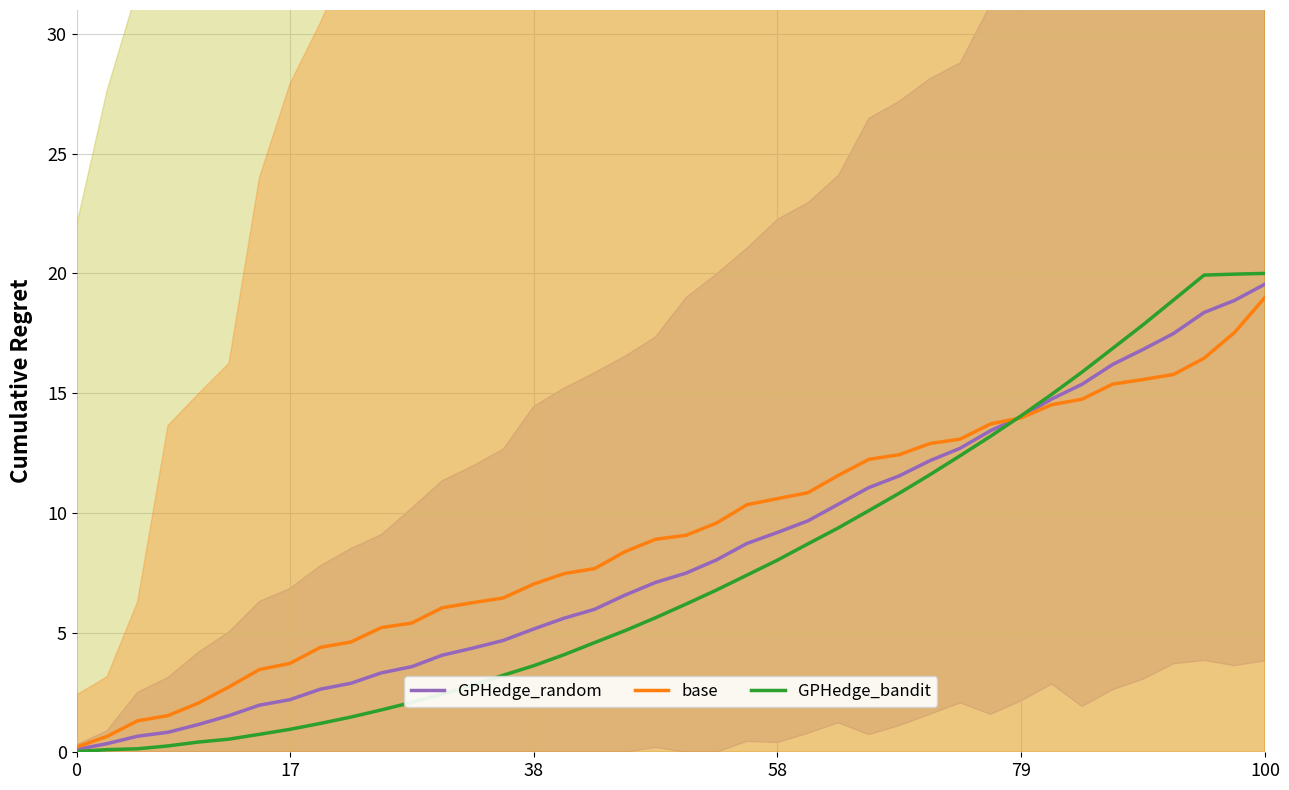

True or false: base has a value of 7.0 at 38.

True